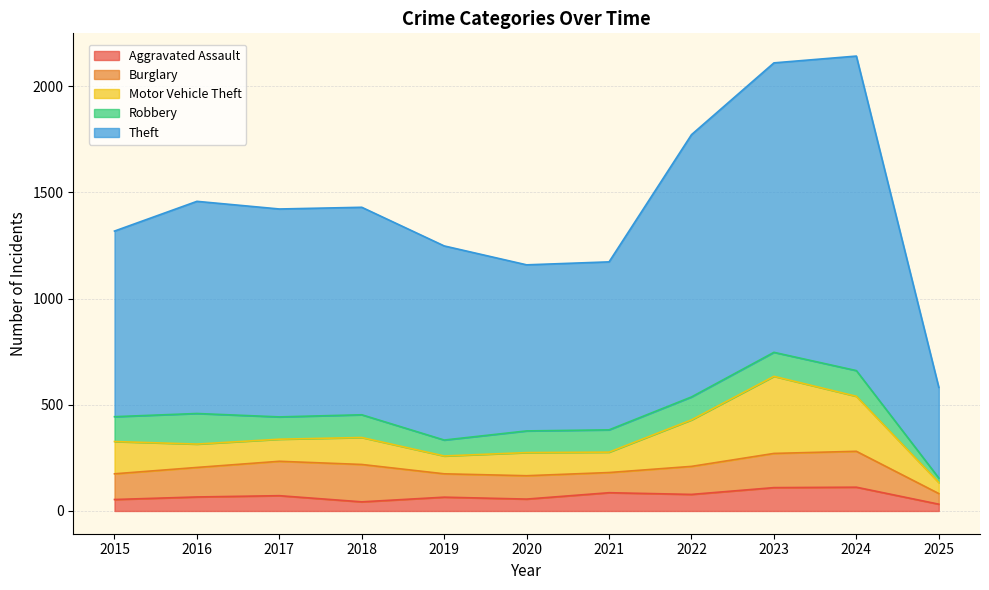

What is the difference between the second highest and minimum values in the Burglary series?

119